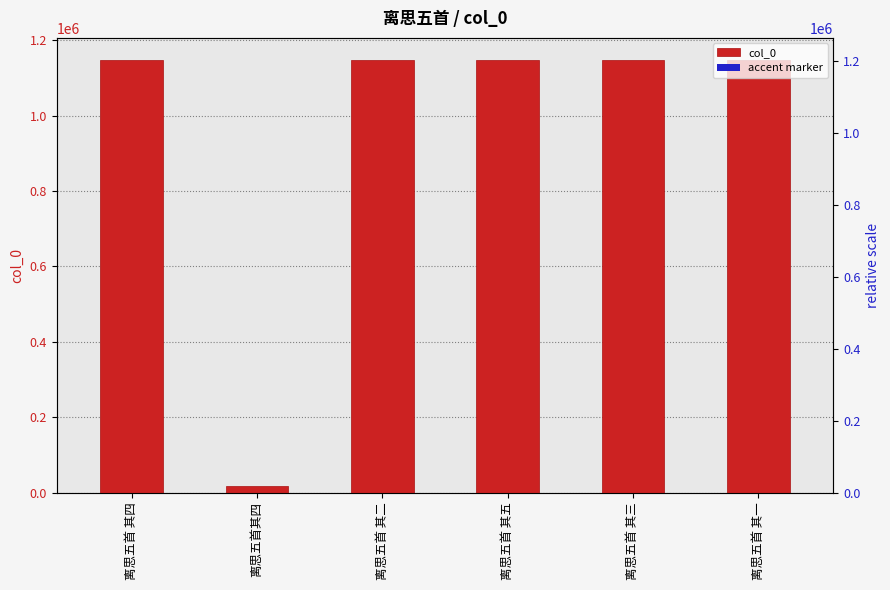

Between 离思五首 其五 and 离思五首 其三, which series saw the biggest shift?

col_0